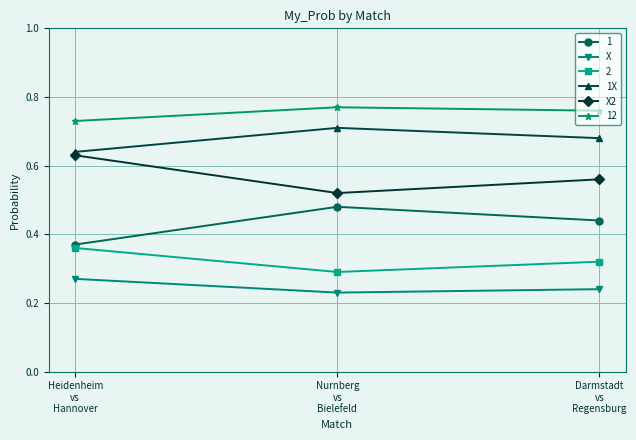

Rank the series by their maximum value, from highest to lowest.

12, 1X, X2, 1, 2, X